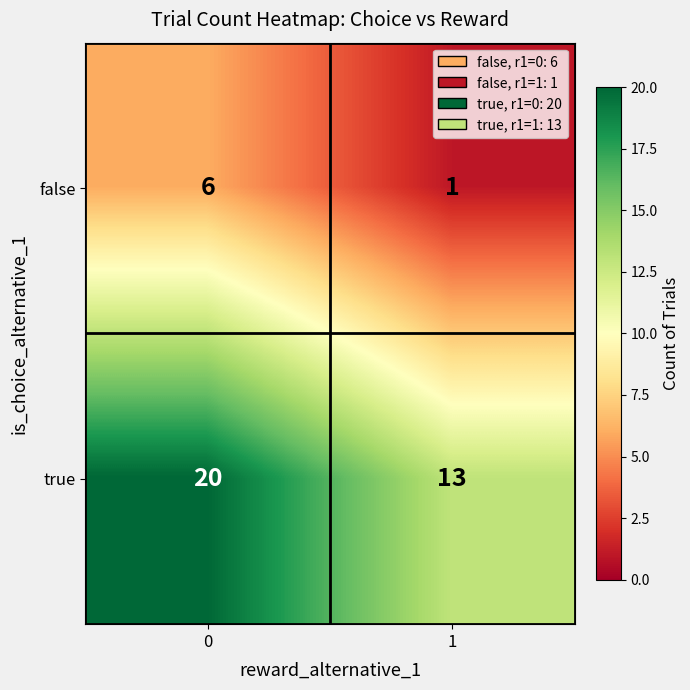

What is the greatest value displayed?

20